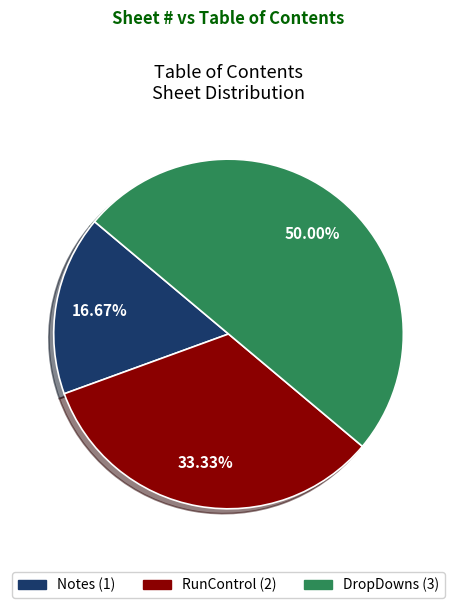

Is it true that DropDowns is 50% of the pie?

True